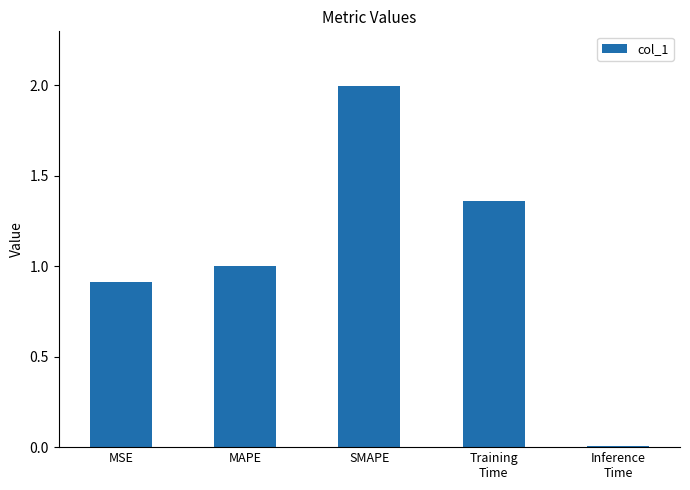

List the labels in order of value, largest first.

SMAPE, Training
Time, MAPE, MSE, Inference
Time